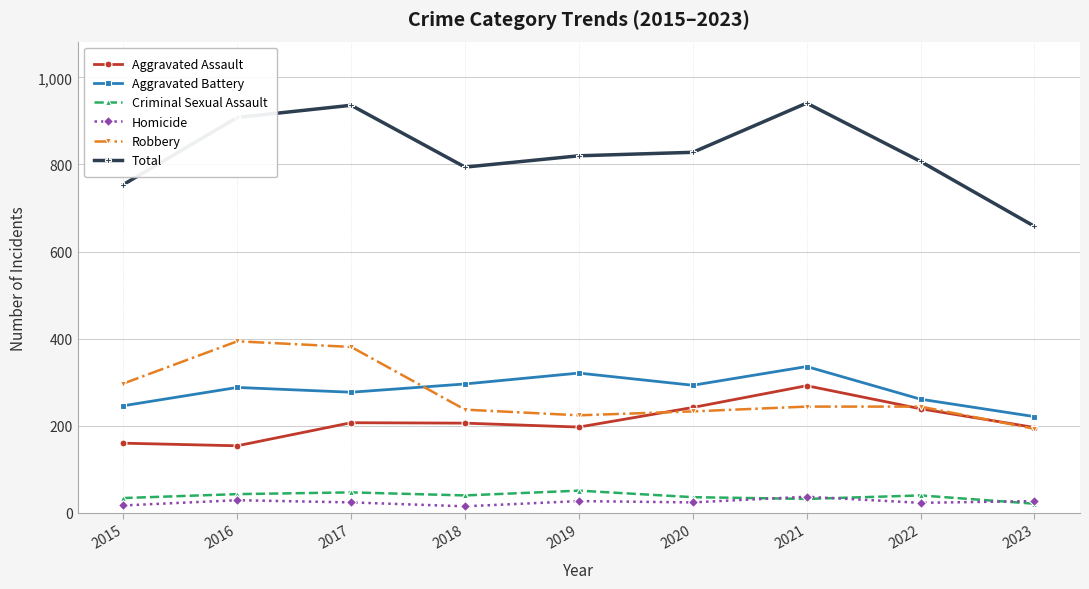

How many data points does each series have?

9